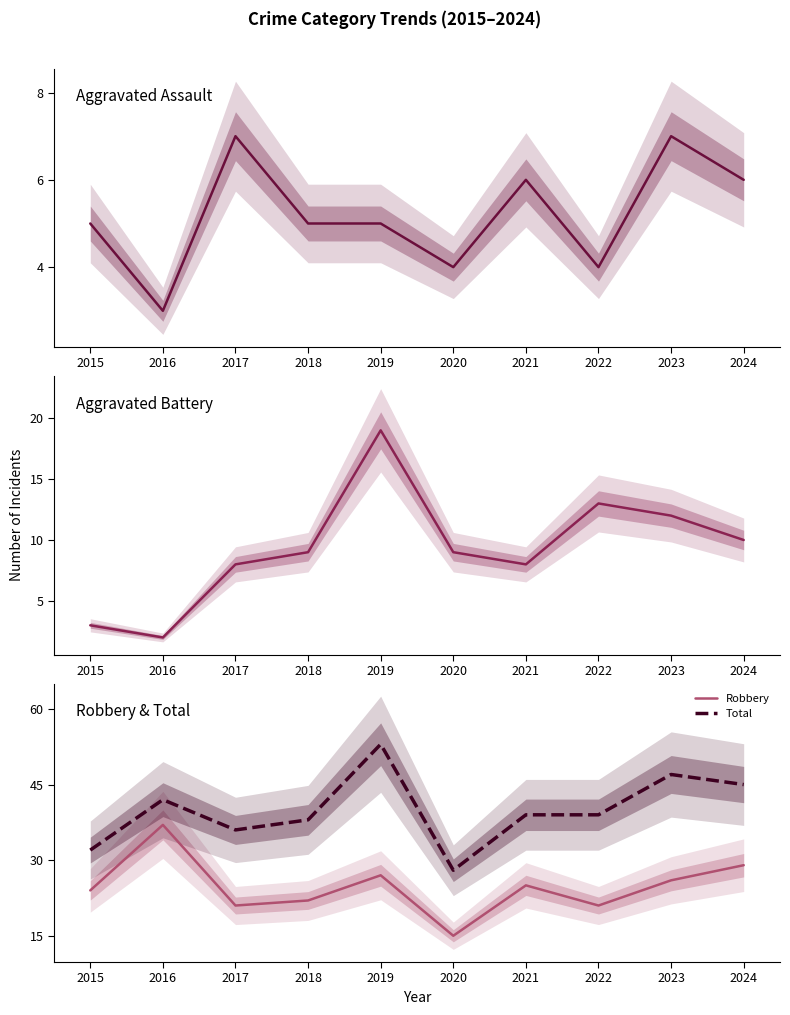

Which category has the highest value in the Total series?

2019